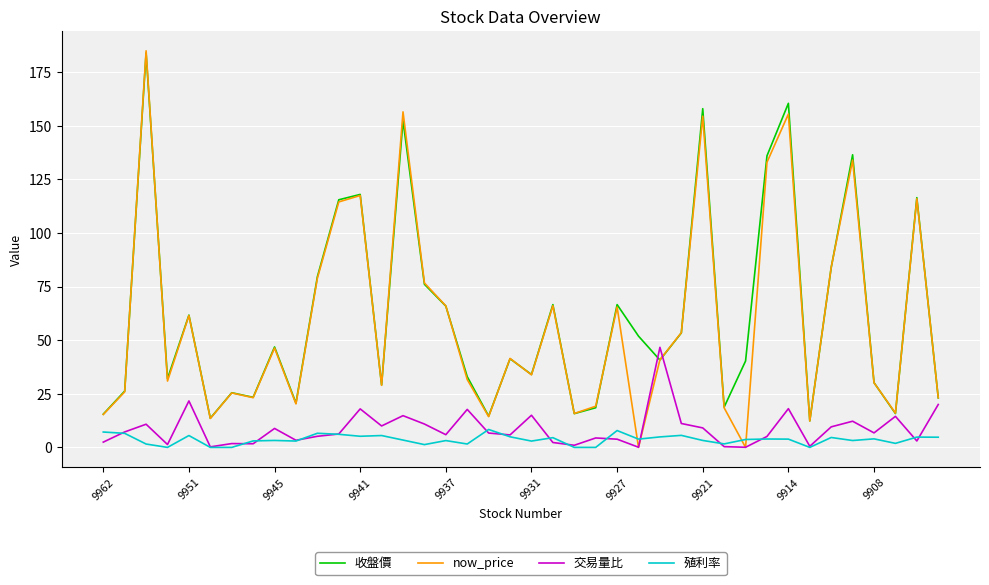

True or false: 殖利率 and 收盤價 cross at least once.

False